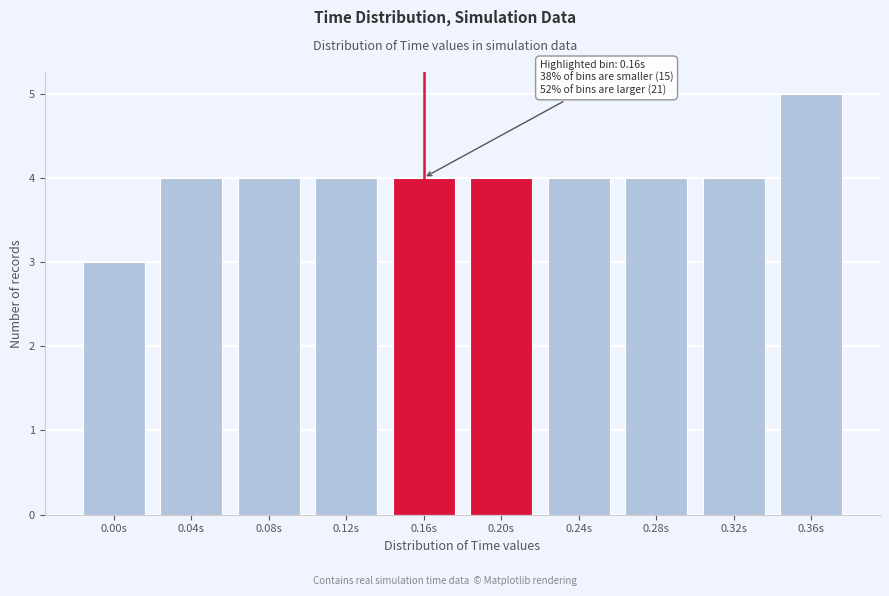

Reading left to right, what are all the values shown in this chart?

0.00s=3	0.04s=4	0.08s=4	0.12s=4	0.16s=4	0.20s=4	0.24s=4	0.28s=4	0.32s=4	0.36s=5